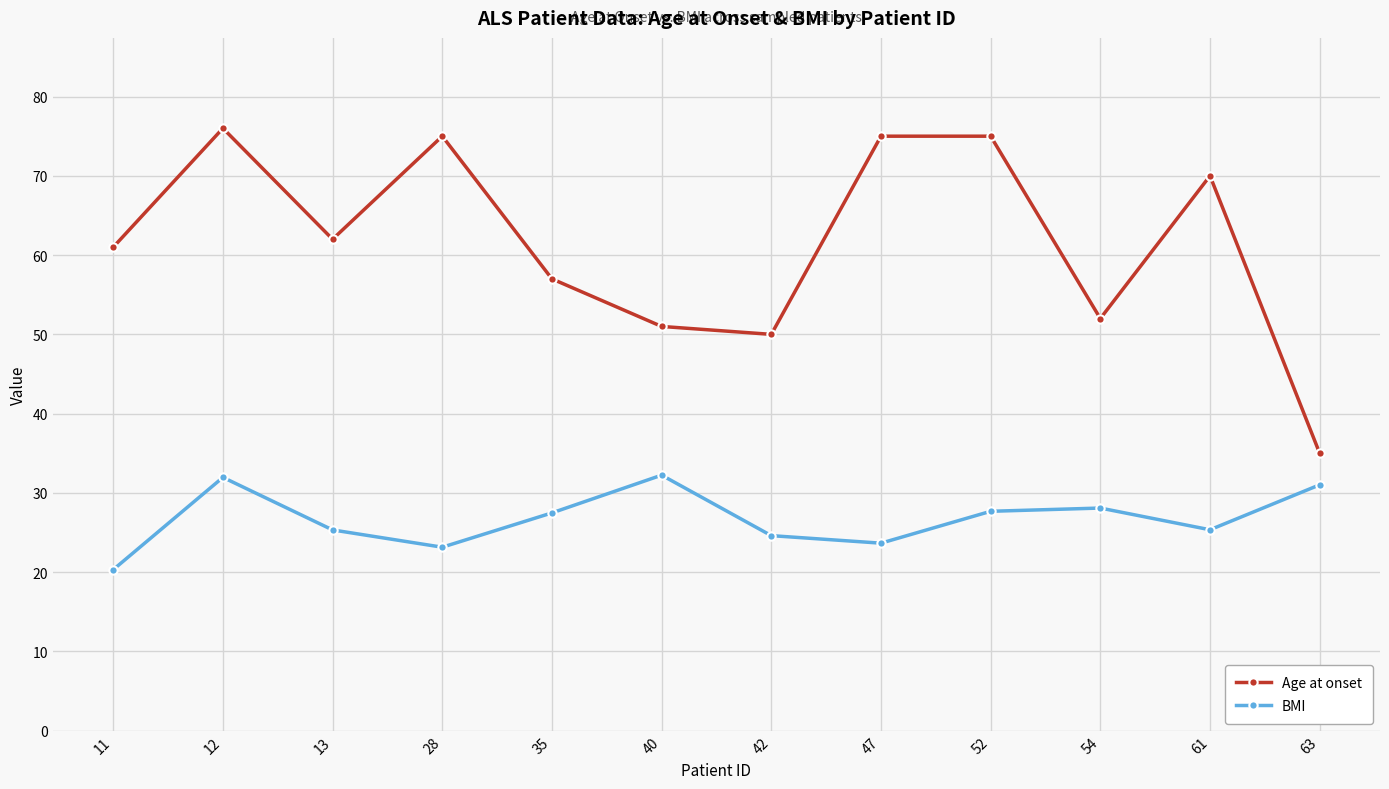

At which category is the sum across all series the highest?

12